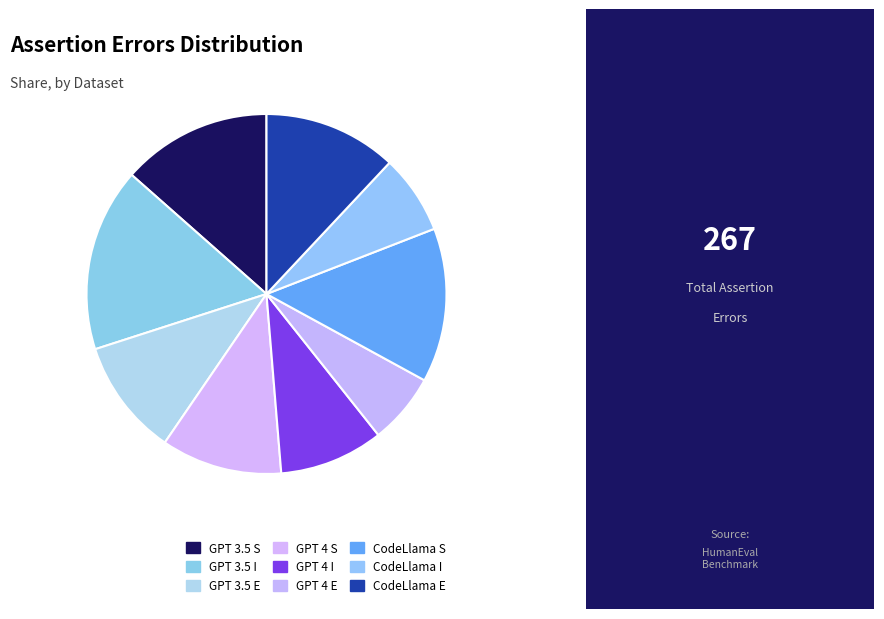

How many segments does this pie chart have?

9